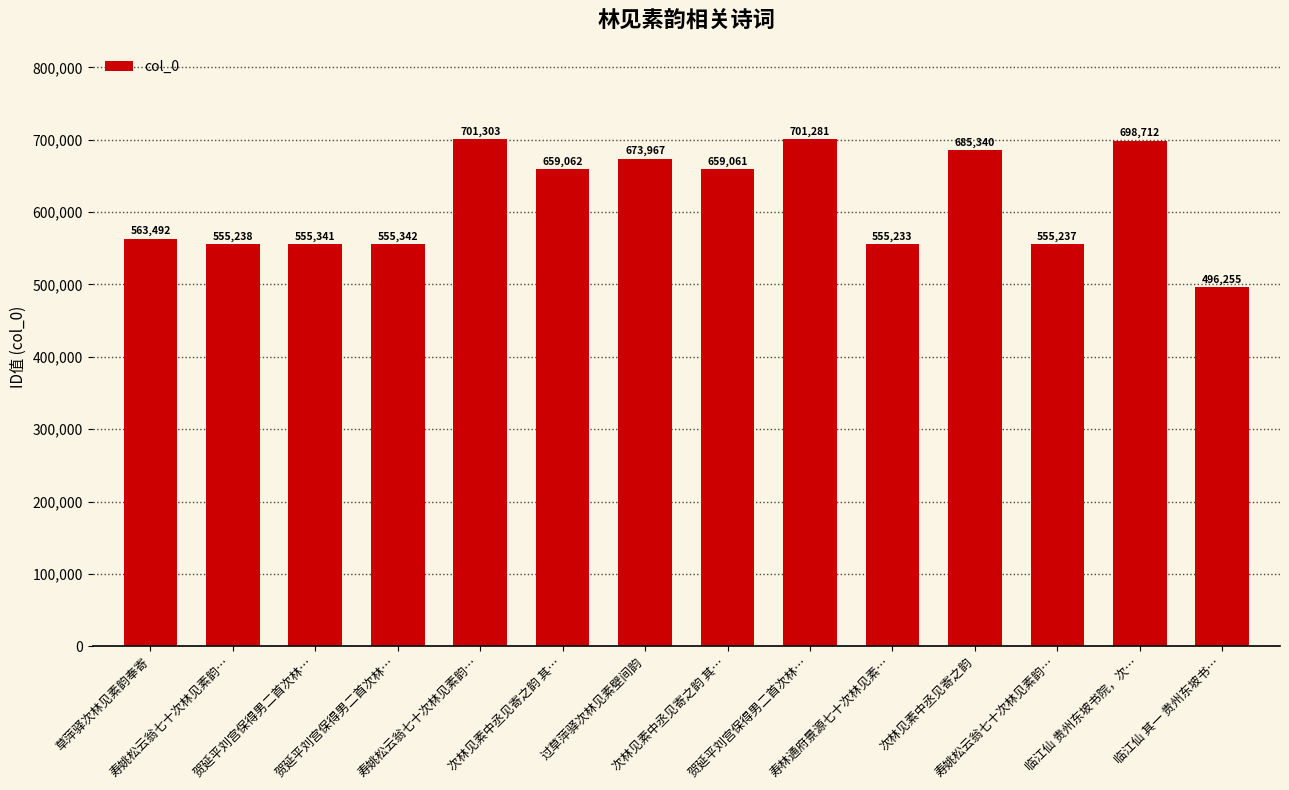

How many values are below 659061?

7